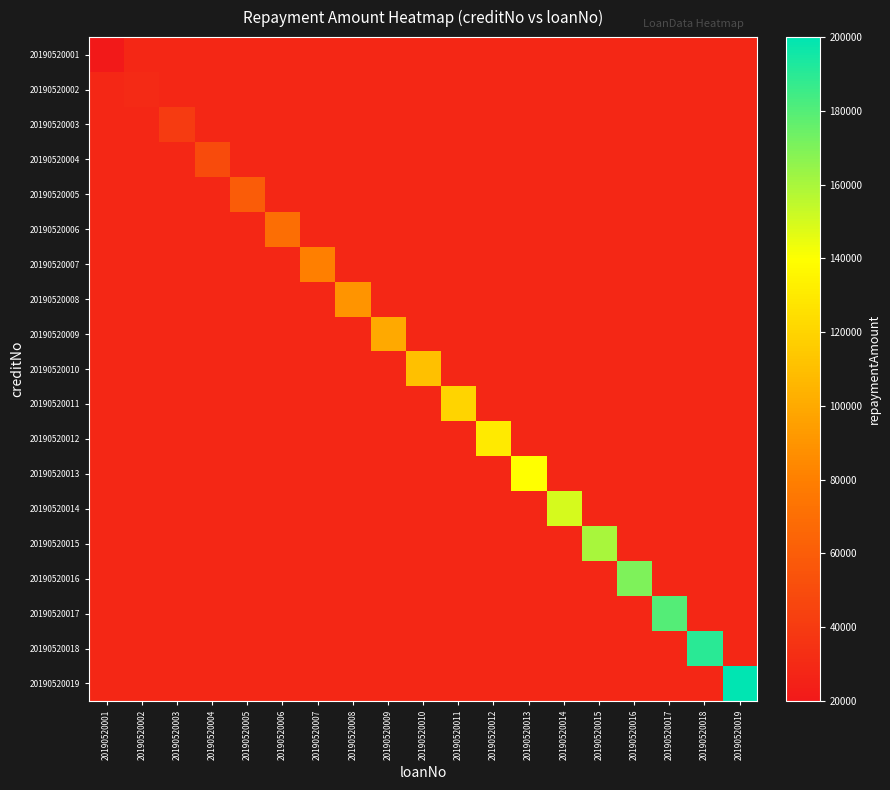

Is the value of 20190520014 at 20190520015 greater than the value of 20190520018 at 20190520009?

No